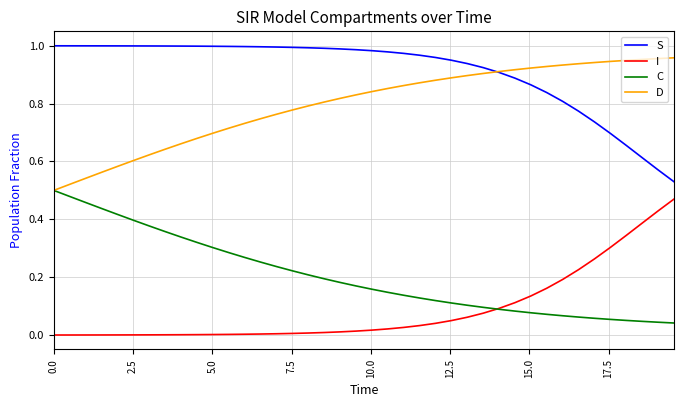

Which series has the largest total across all categories?

S